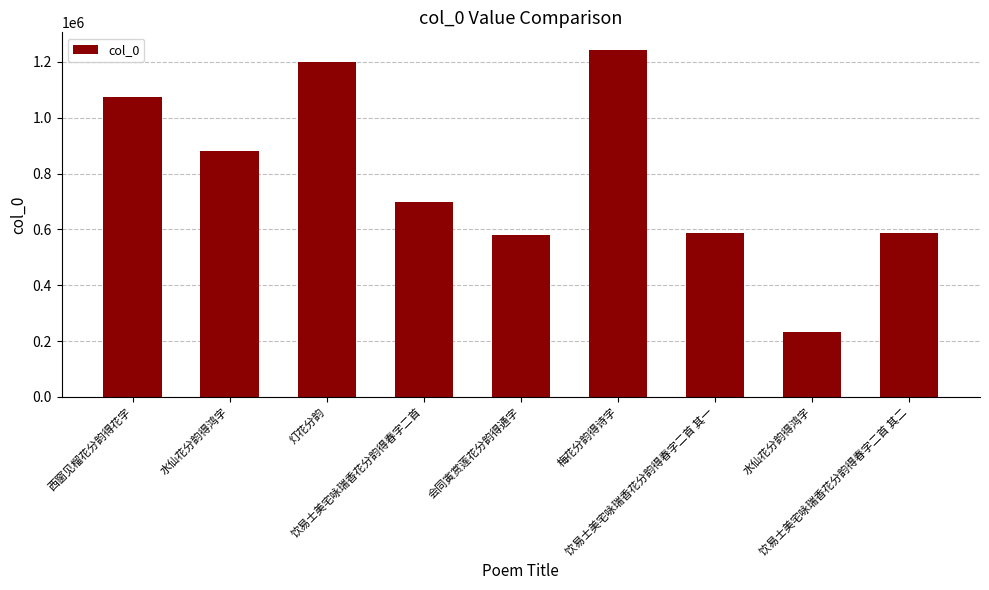

What is the difference between the values at 灯花分韵 and 会同寅赏莲花分韵得通字?

621797